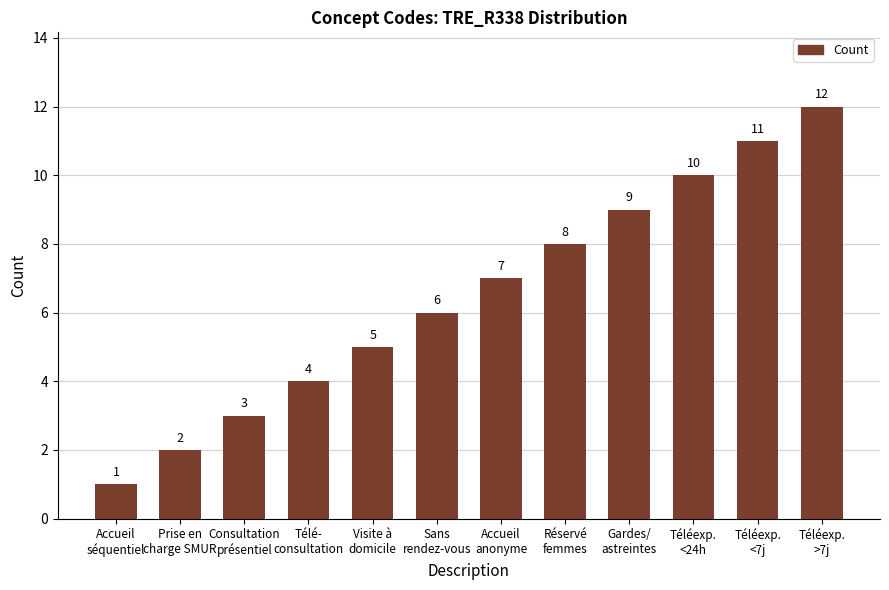

Rank the categories by value from highest to lowest.

Téléexp.
>7j, Téléexp.
<7j, Téléexp.
<24h, Gardes/
astreintes, Réservé
femmes, Accueil
anonyme, Sans
rendez-vous, Visite à
domicile, Télé-
consultation, Consultation
présentiel, Prise en
charge SMUR, Accueil
séquentiel